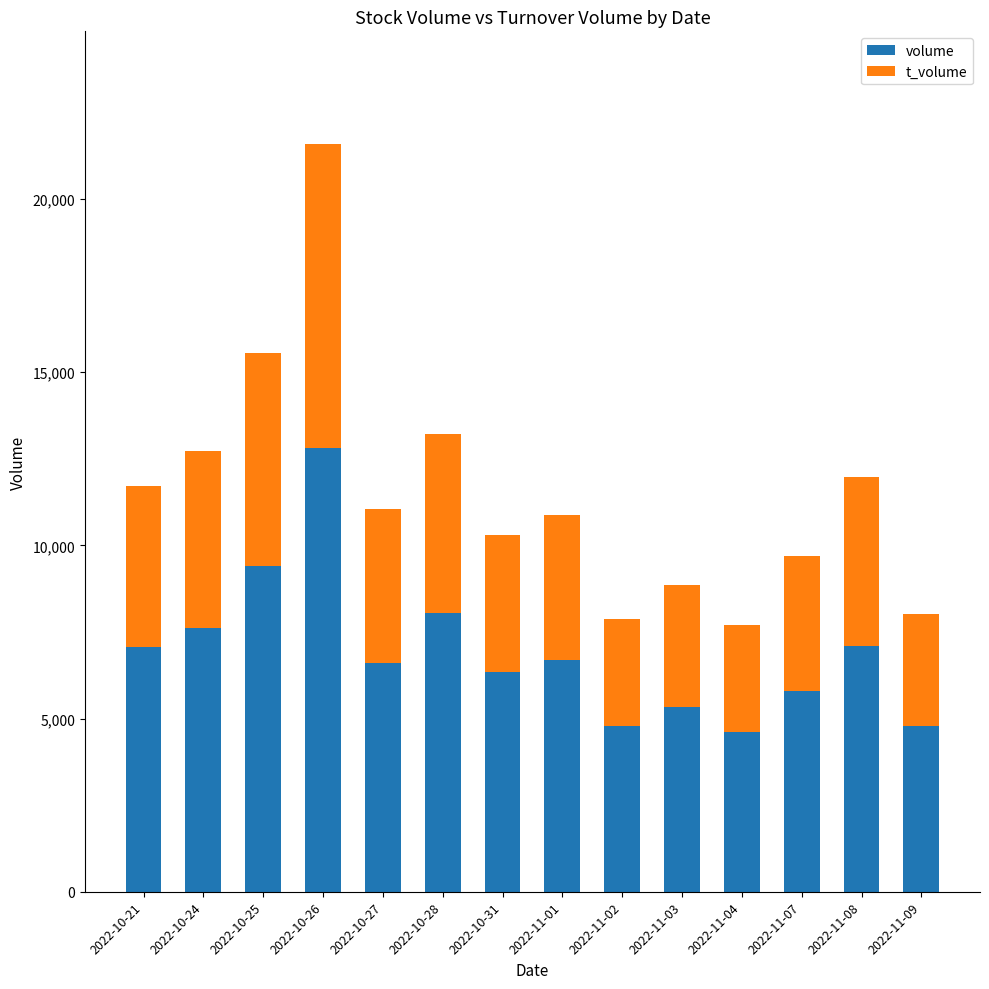

The value of volume at 2022-10-27 is 3111. True or false?

False